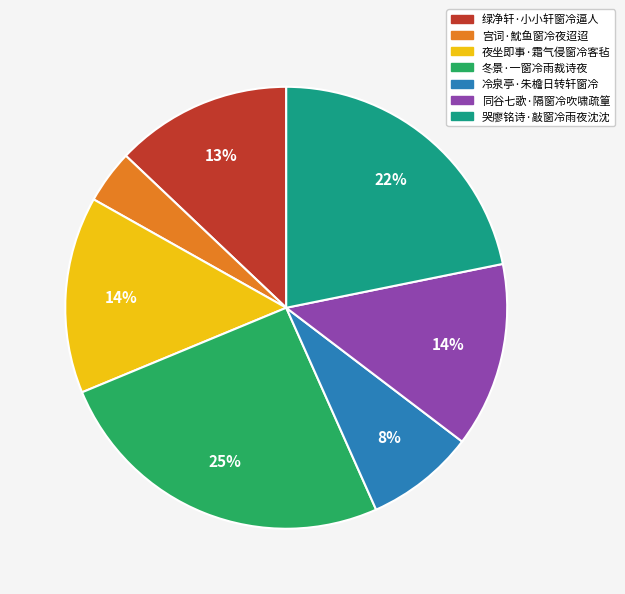

How many slices are in this pie chart?

7